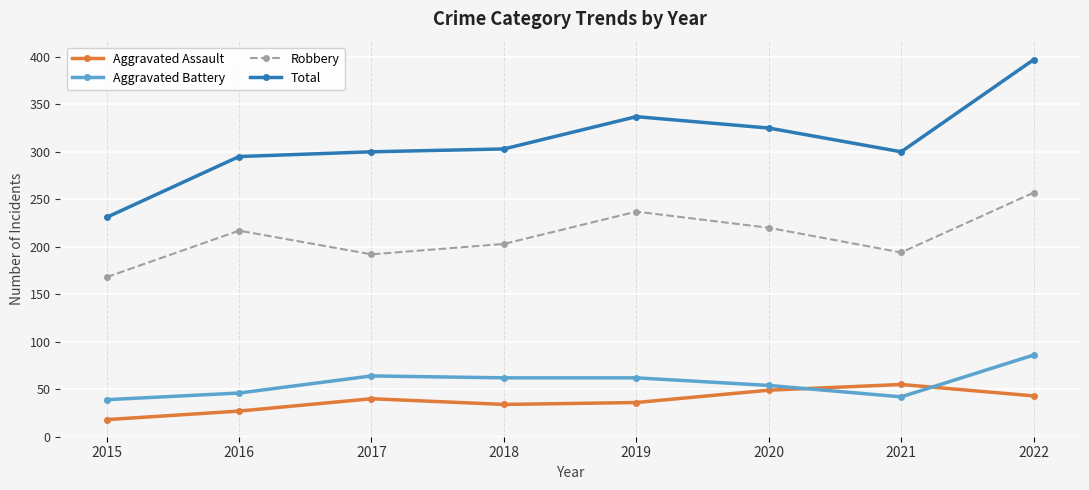

What is the smallest value displayed?

18